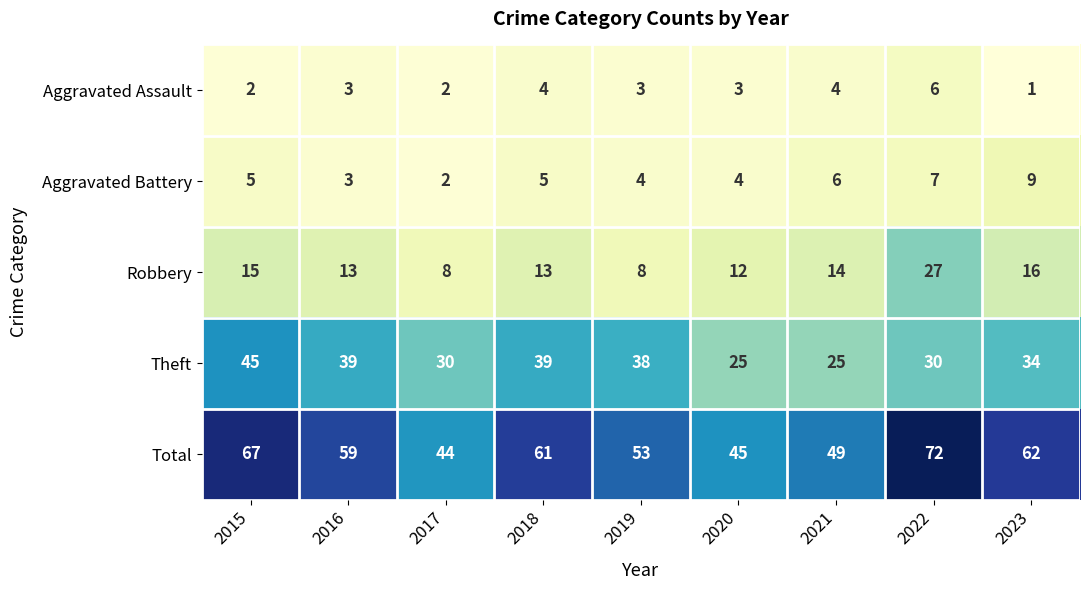

What is the difference between the Theft values at 2018 and 2020?

14